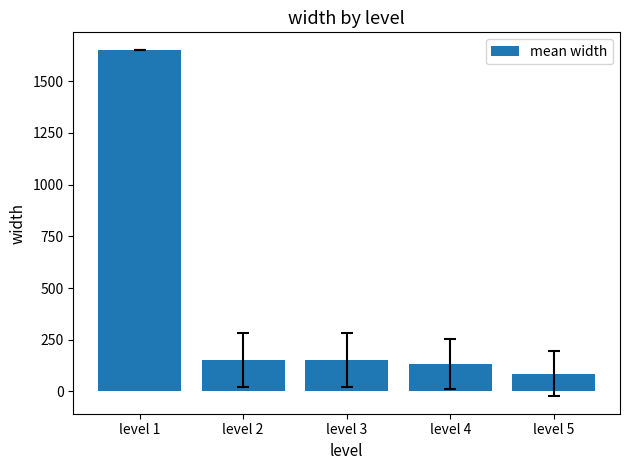

What is the difference between the maximum and second lowest values?

1520.7